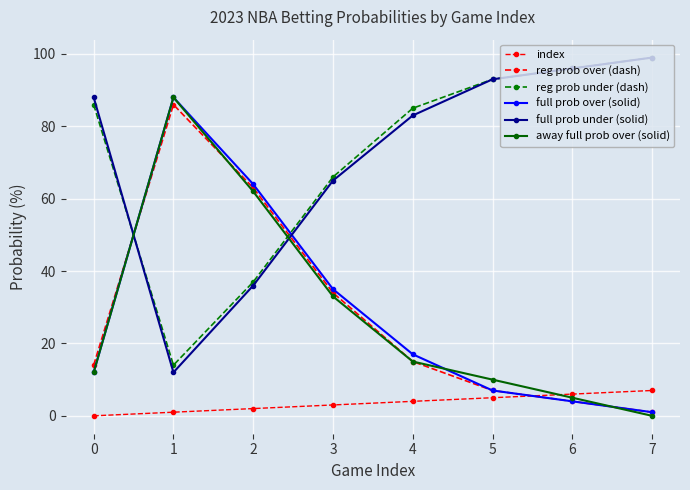

Rank the series by their maximum value, from highest to lowest.

reg prob under (dash), full prob under (solid), full prob over (solid), away full prob over (solid), reg prob over (dash), index